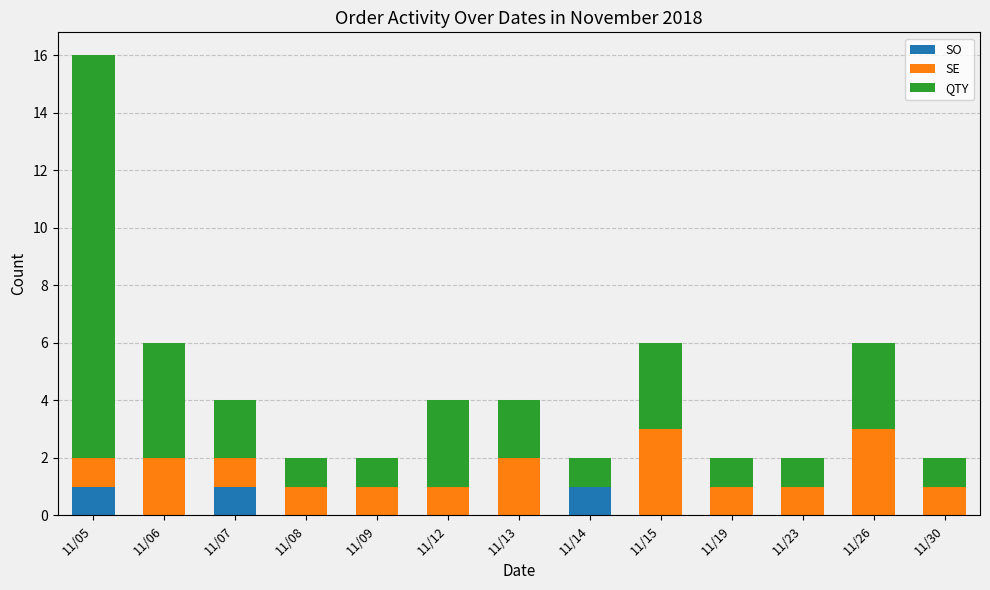

Is it true that SO equals 1 at 11/19?

False